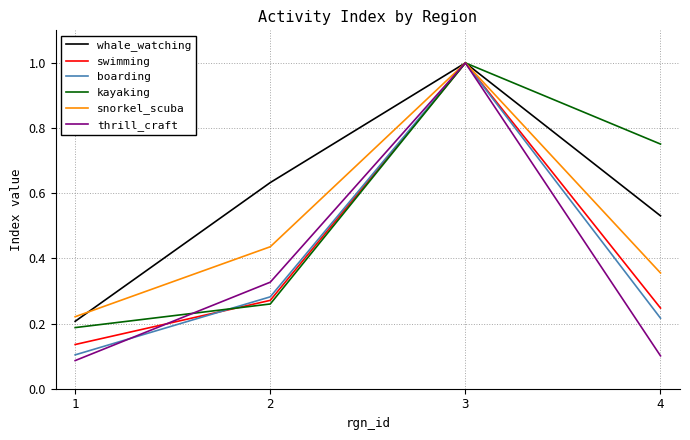

What is the highest value of the swimming series?

1.0